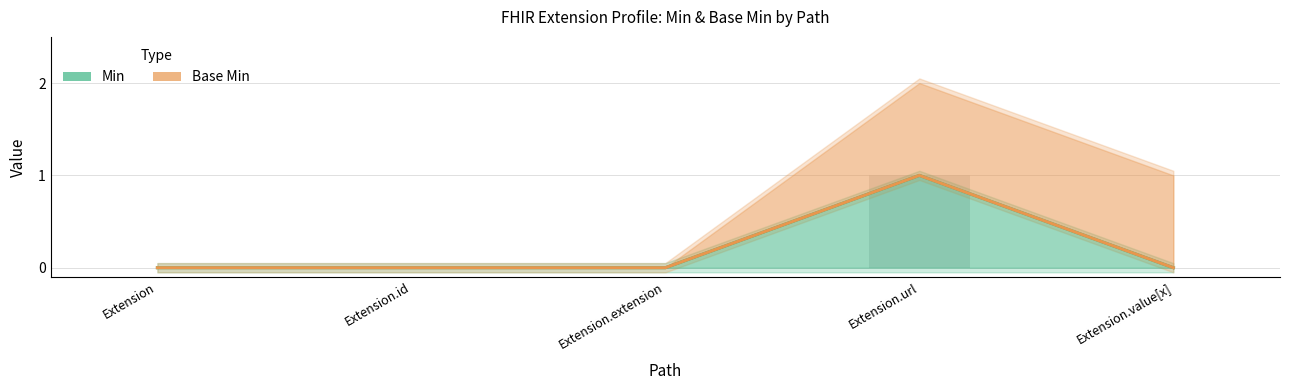

Is it true that Base Min equals 0 at Extension.id?

True